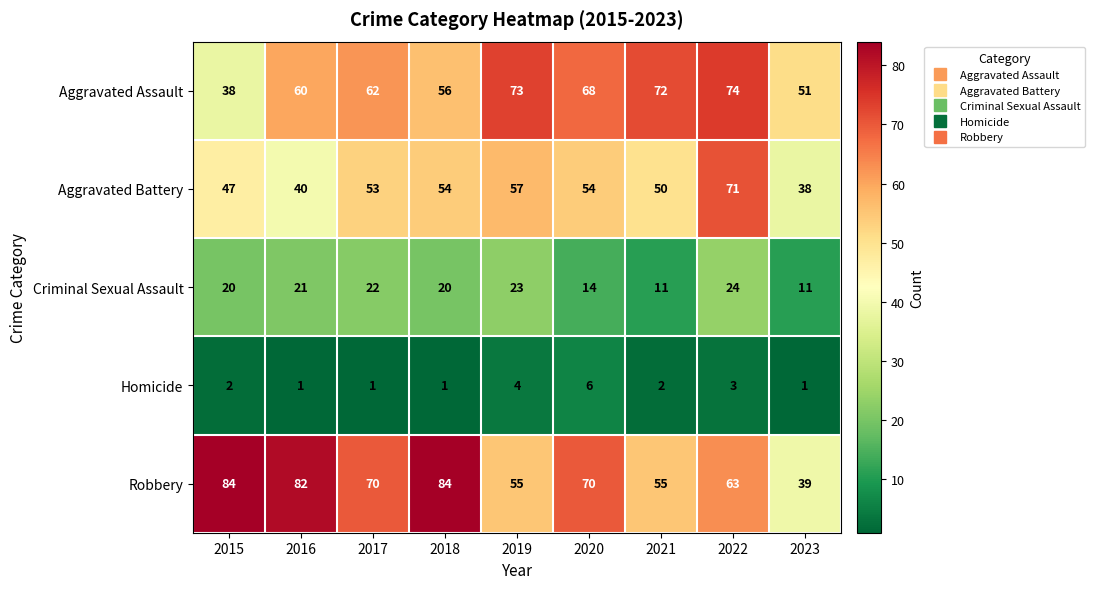

What is the sum of the Aggravated Battery values at 2023 and 2022?

109